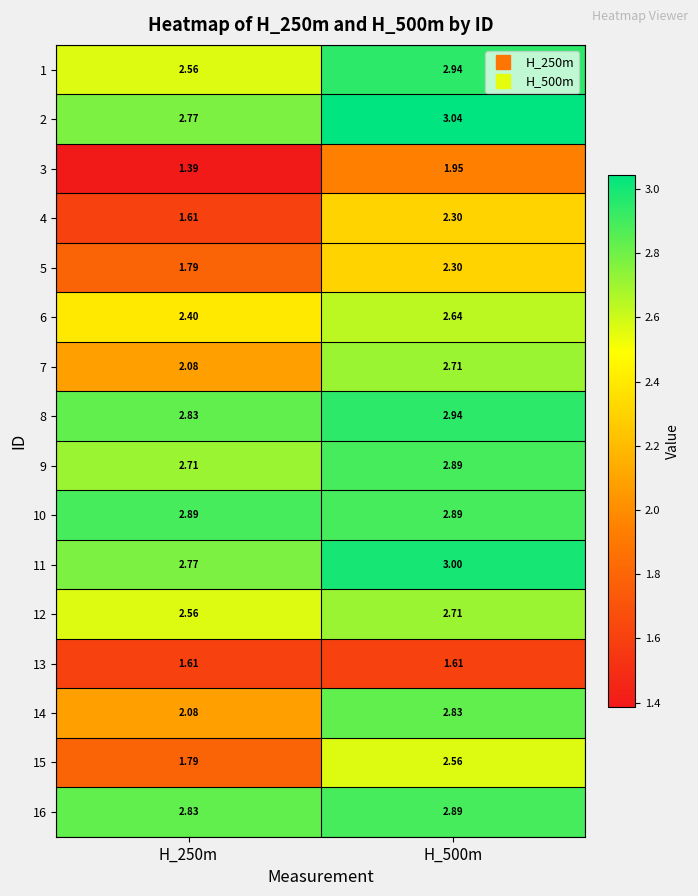

Is the value of 10 at H_500m greater than the value of 5 at H_250m?

Yes